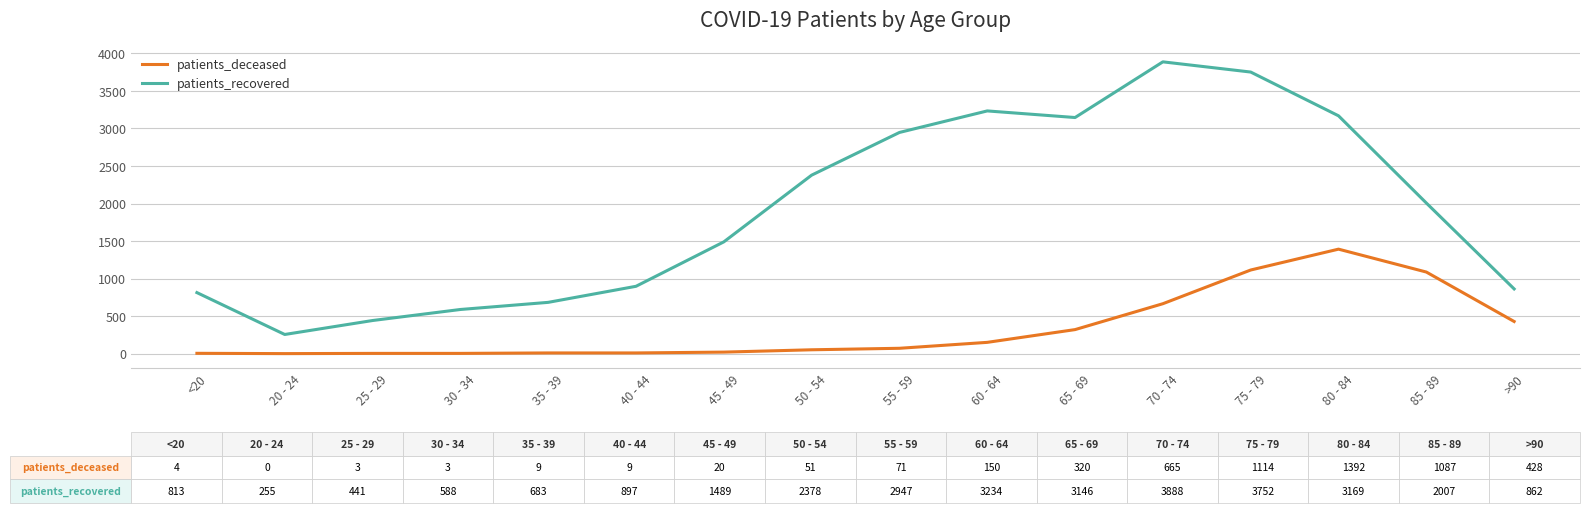

True or false: patients_recovered has more than 2 interior local peaks.

False